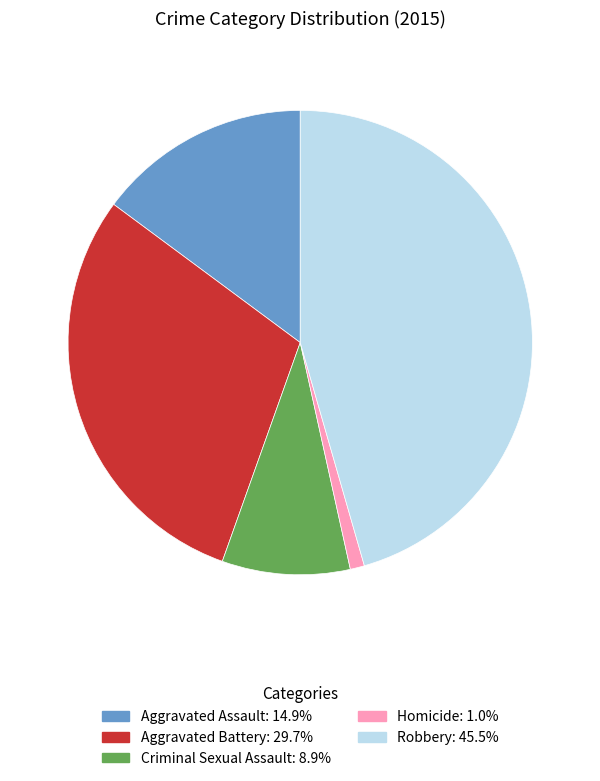

Does any single category account for the majority?

No